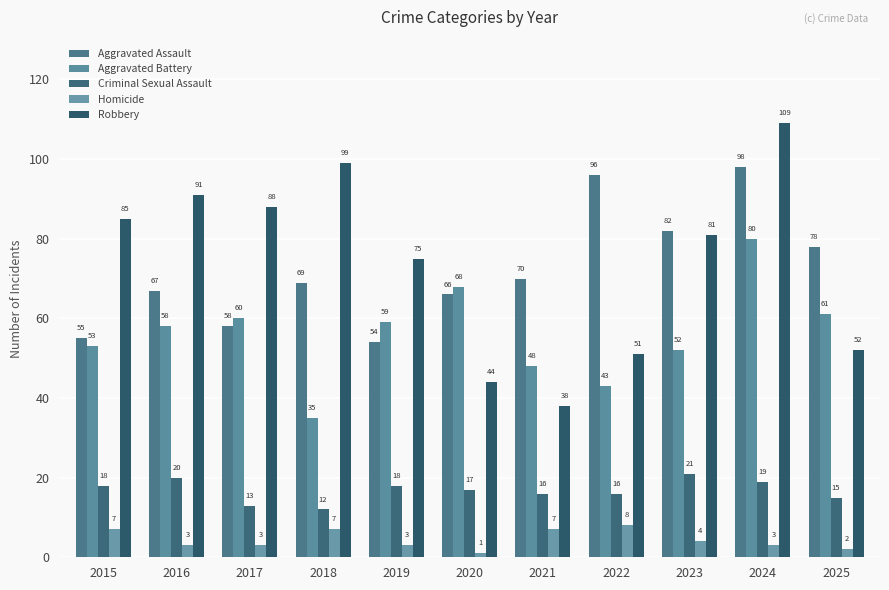

What is the difference between the second highest and minimum values in the Aggravated Assault series?

42